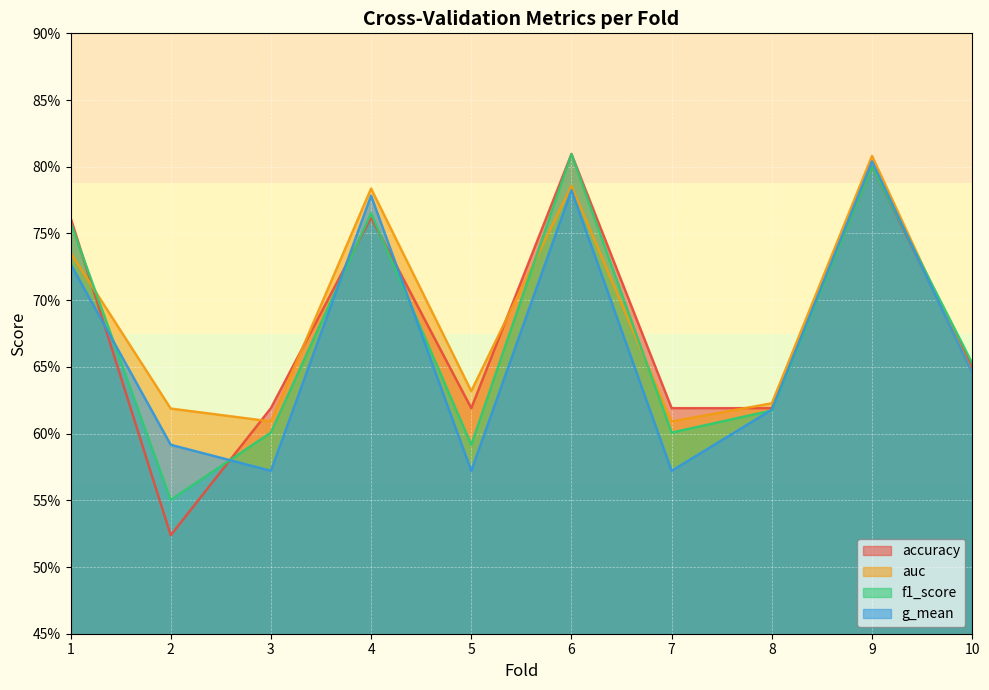

What is the lowest value of the auc series?

0.6